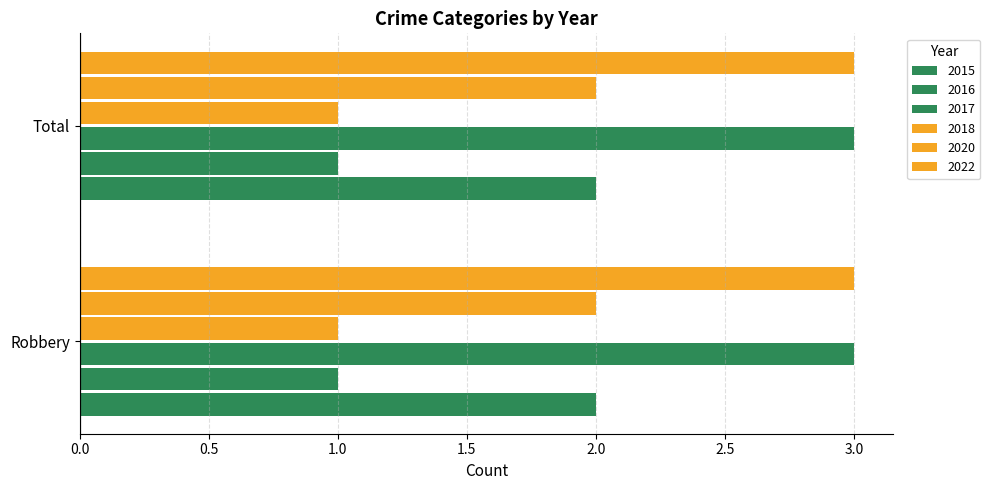

Reading left to right, what are all the values shown in this chart?

2015: 2	2
2016: 1	1
2017: 3	3
2018: 1	1
2020: 2	2
2022: 3	3